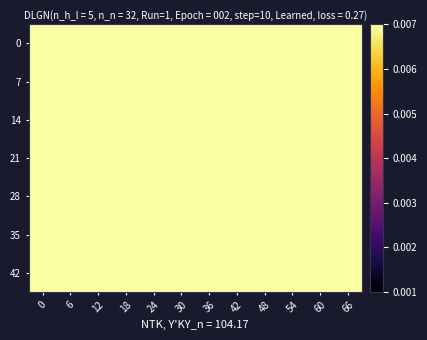

Reading left to right, what are all the values shown in this chart?

0: 0=0.8	6=0.8	12=0.6	18=0.5	24=0.3	30=0.2	36=0.1	42=0.1	48=0.1	54=0.1	60=0.1	66=0.1
7: 0=0.8	6=0.7	12=0.6	18=0.4	24=0.3	30=0.2	36=0.1	42=0.1	48=0.1	54=0.1	60=0.1	66=0.1
14: 0=0.6	6=0.6	12=0.5	18=0.3	24=0.2	30=0.2	36=0.1	42=0.1	48=0.1	54=0.1	60=0.1	66=0.1
21: 0=0.4	6=0.4	12=0.3	18=0.2	24=0.2	30=0.1	36=0.1	42=0.1	48=0.1	54=0.1	60=0.1	66=0.1
28: 0=0.2	6=0.2	12=0.2	18=0.2	24=0.1	30=0.1	36=0.1	42=0.1	48=0.1	54=0.1	60=0.1	66=0.1
35: 0=0.1	6=0.1	12=0.1	18=0.1	24=0.1	30=0.1	36=0.1	42=0.1	48=0.1	54=0.1	60=0.1	66=0.1
42: 0=0.1	6=0.1	12=0.1	18=0.1	24=0.1	30=0.1	36=0.1	42=0.1	48=0.1	54=0.1	60=0.1	66=0.2